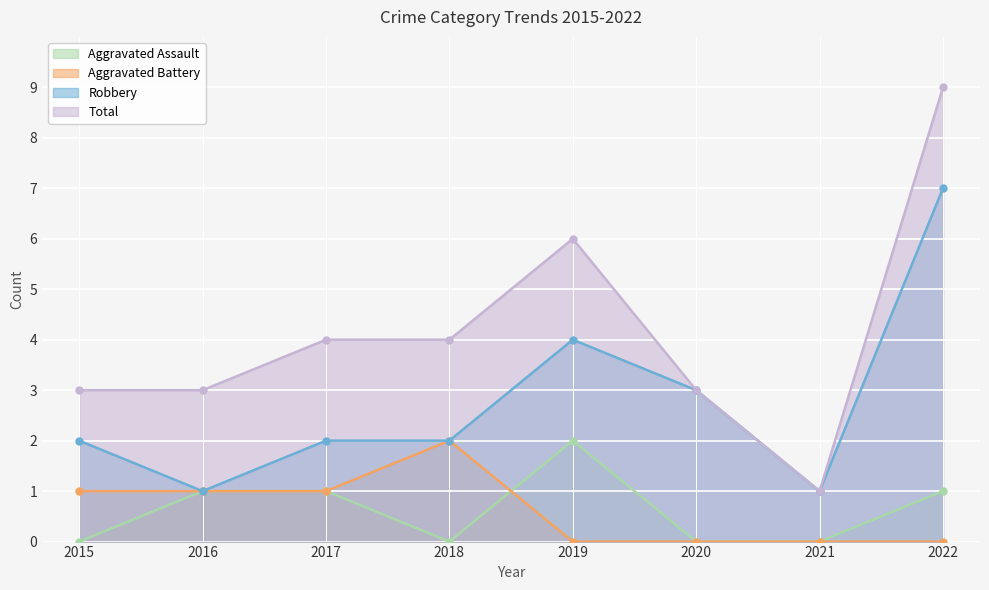

Reading left to right, what are all the values shown in this chart?

Aggravated Assault: 2015=0	2016=1	2017=1	2018=0	2019=2	2020=0	2021=0	2022=1
Aggravated Battery: 2015=1	2016=1	2017=1	2018=2	2019=0	2020=0	2021=0	2022=0
Robbery: 2015=2	2016=1	2017=2	2018=2	2019=4	2020=3	2021=1	2022=7
Total: 2015=3	2016=3	2017=4	2018=4	2019=6	2020=3	2021=1	2022=9